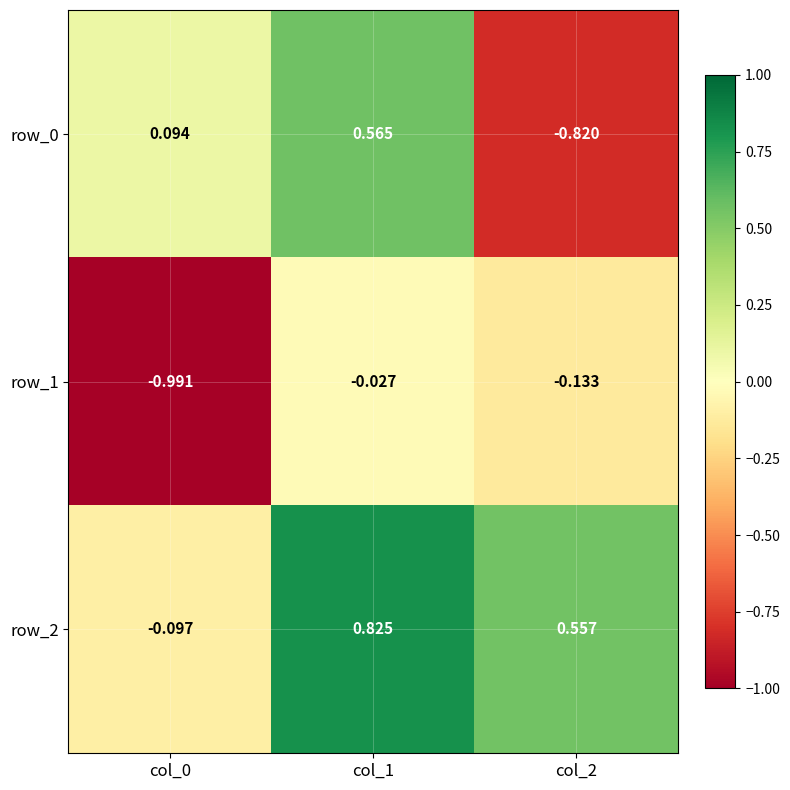

Where is row_1 nearest to the value 0?

col_1